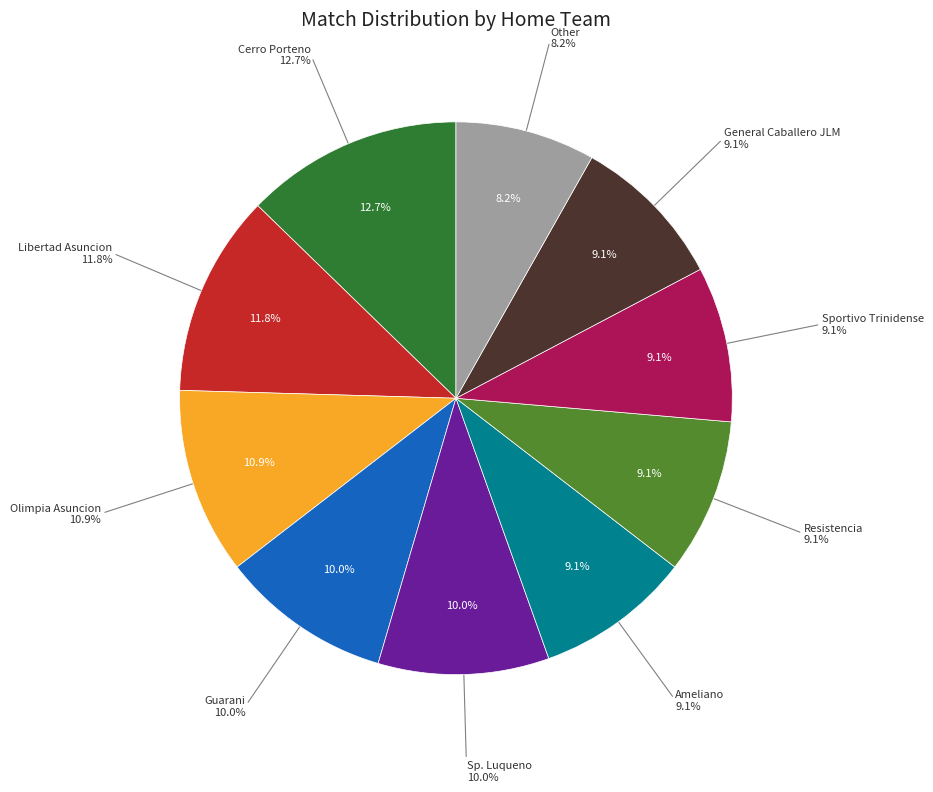

The Libertad Asuncion slice represents 12% of the pie. True or false?

True